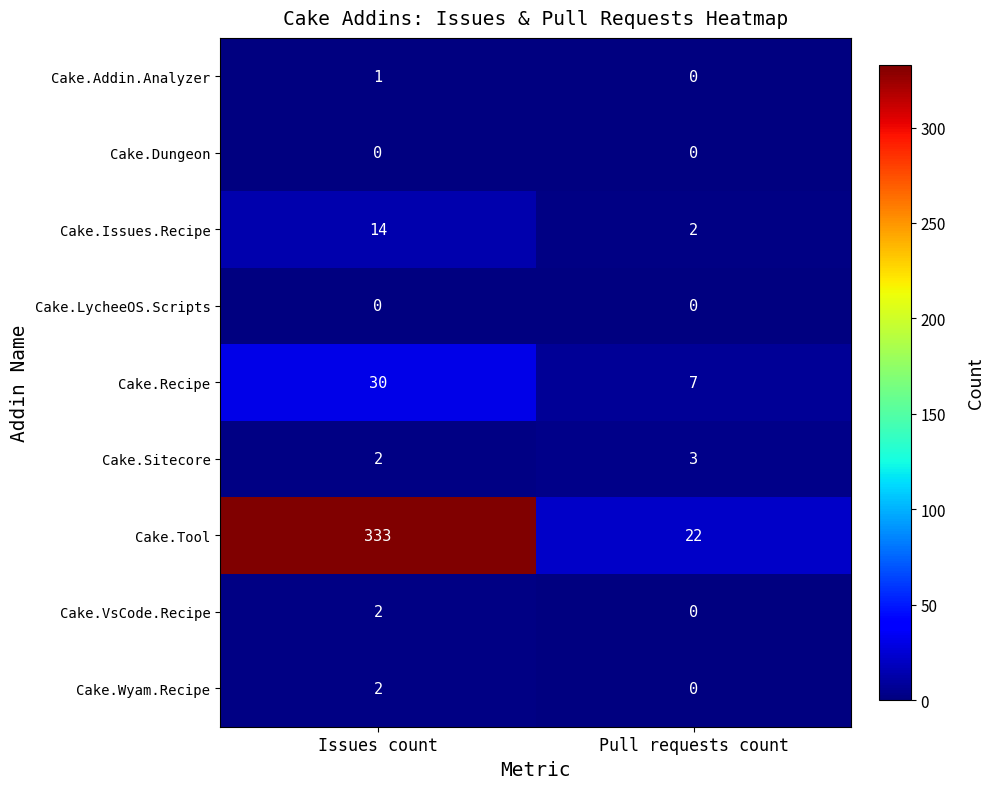

What is the lowest value of the Cake.Recipe series?

7